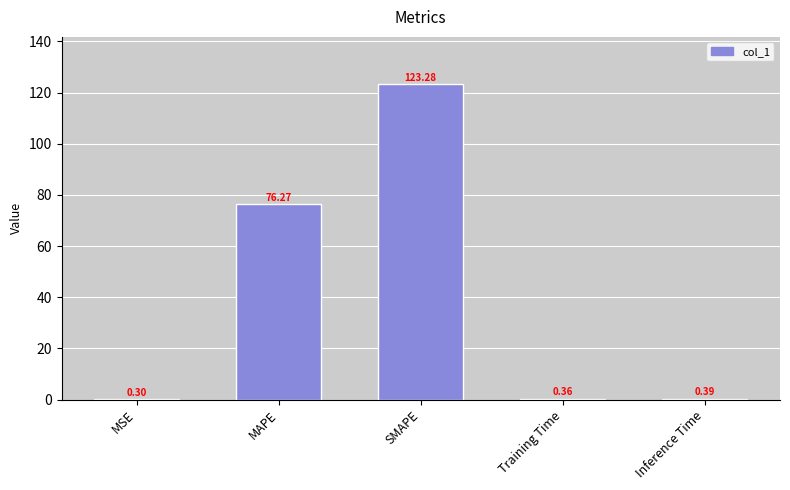

What is the ratio of the value at SMAPE to the value at MAPE?

1.6